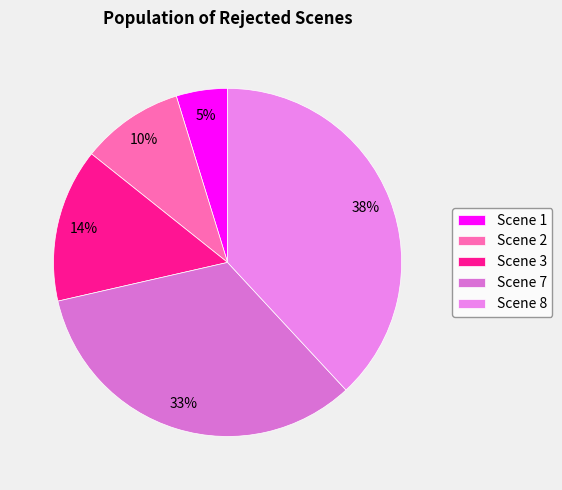

The Scene 3 slice represents 19% of the pie. True or false?

False